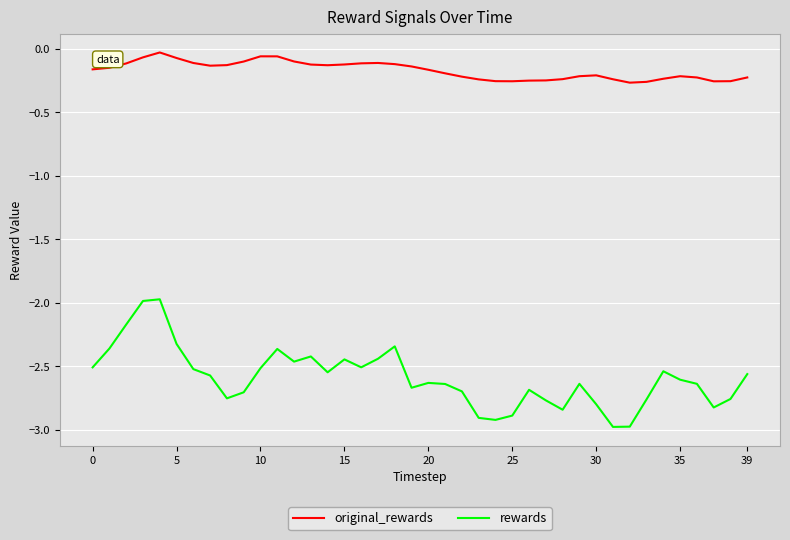

List the series in order of their peak value, highest first.

original_rewards, rewards